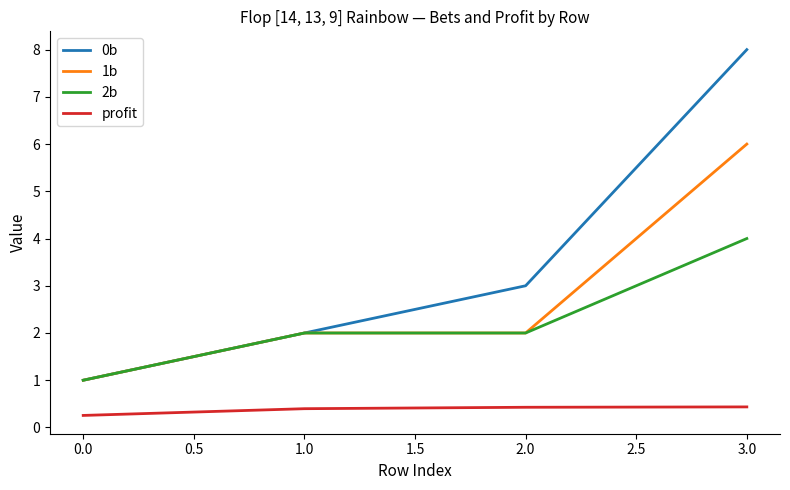

True or false: profit and 0b cross at least once.

False